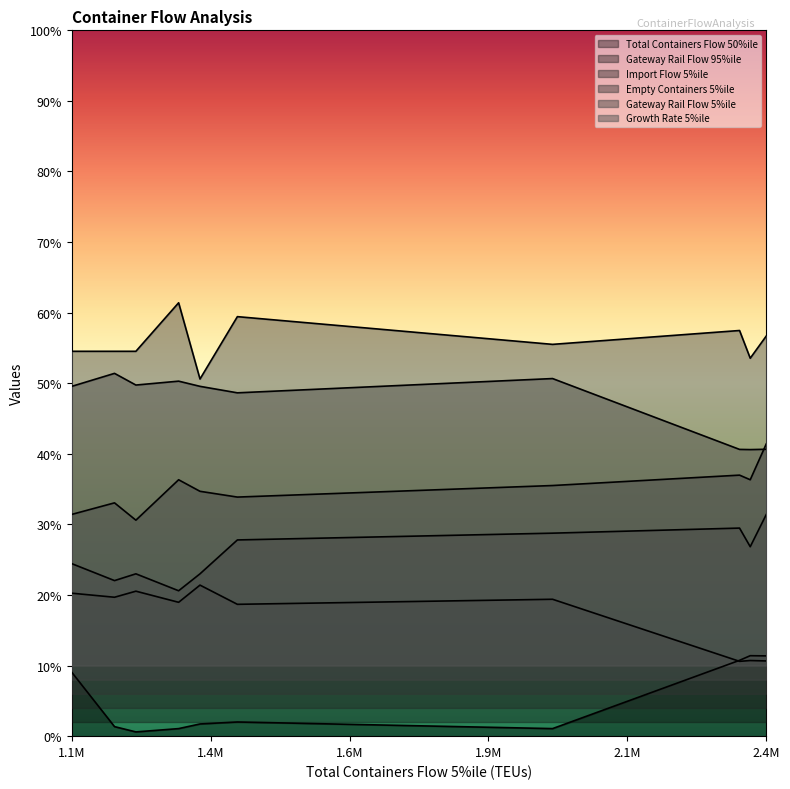

Reading right to left, what are all the values shown in this chart?

Total Containers Flow 50%ile: 11.4	11.4	10.7	1.1	2.0	1.7	1.1	0.6	1.4	9.1
Gateway Rail Flow 95%ile: 10.7	10.7	10.6	19.4	18.7	21.4	19.0	20.5	19.7	20.3
Import Flow 5%ile: 31.4	26.8	29.5	28.8	27.8	23.0	20.6	23.0	22.0	24.4
Empty Containers 5%ile: 41.4	36.3	37.0	35.5	33.9	34.7	36.3	30.6	33.1	31.4
Gateway Rail Flow 5%ile: 40.6	40.6	40.6	50.7	48.6	49.6	50.3	49.7	51.4	49.6
Growth Rate 5%ile: 56.7	53.5	57.5	55.5	59.4	50.6	61.4	54.5	54.5	54.5